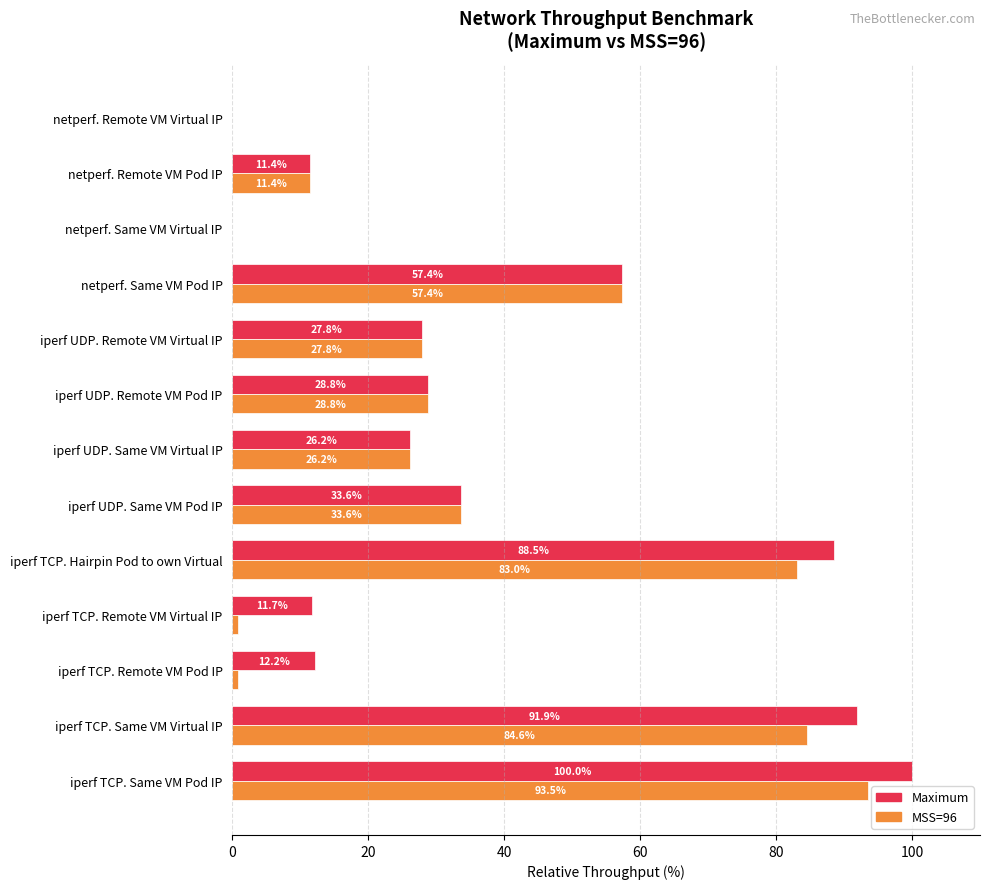

What is the total value across all series at netperf. Same VM Pod IP?

114.8